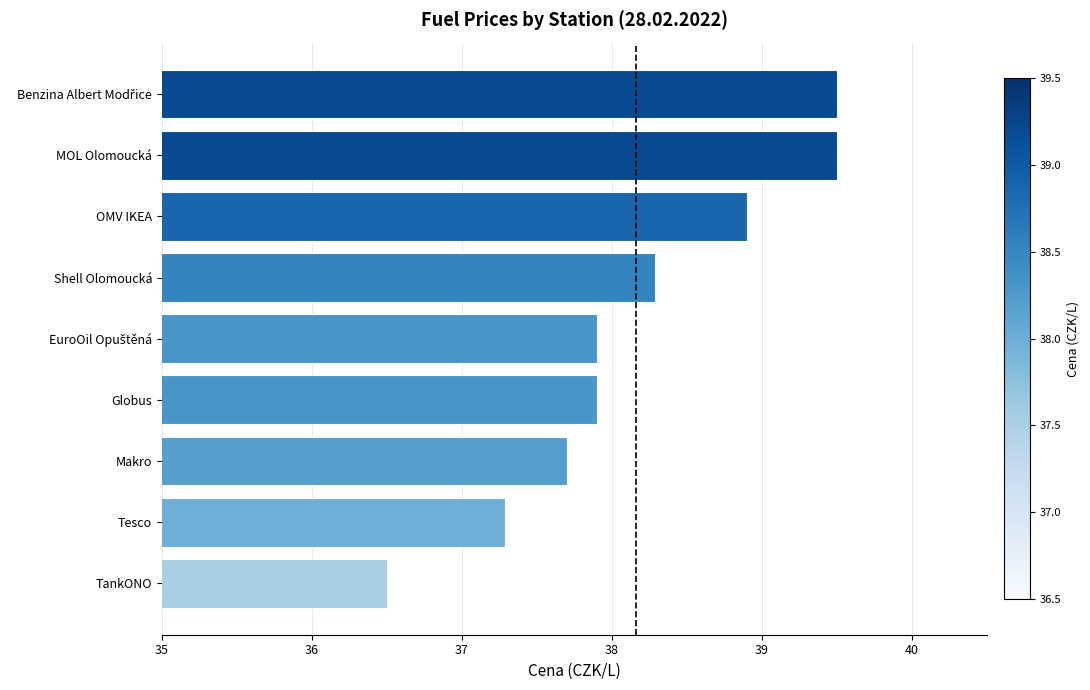

What is the sum of all values?

343.5